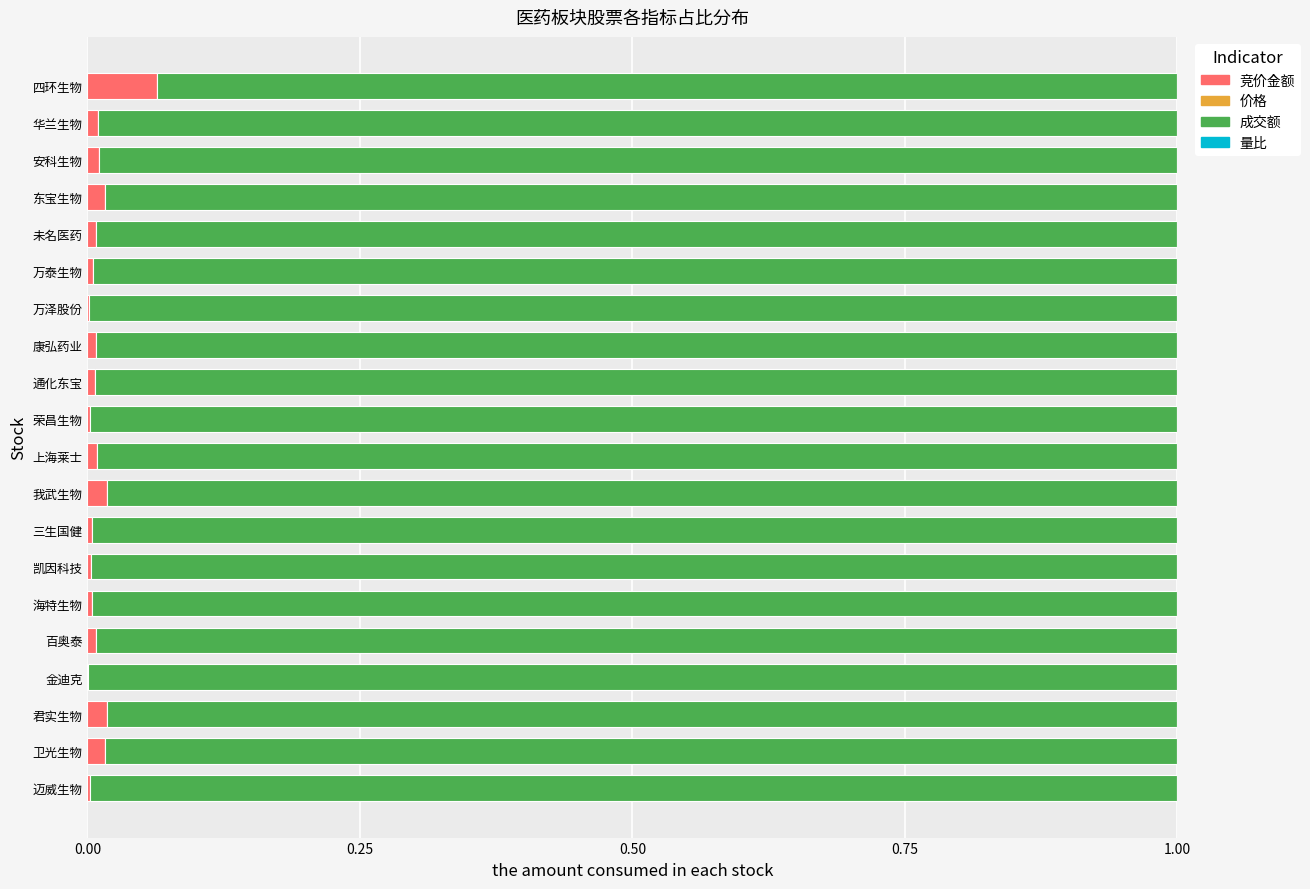

At which label does 竞价金额 reach its peak?

四环生物